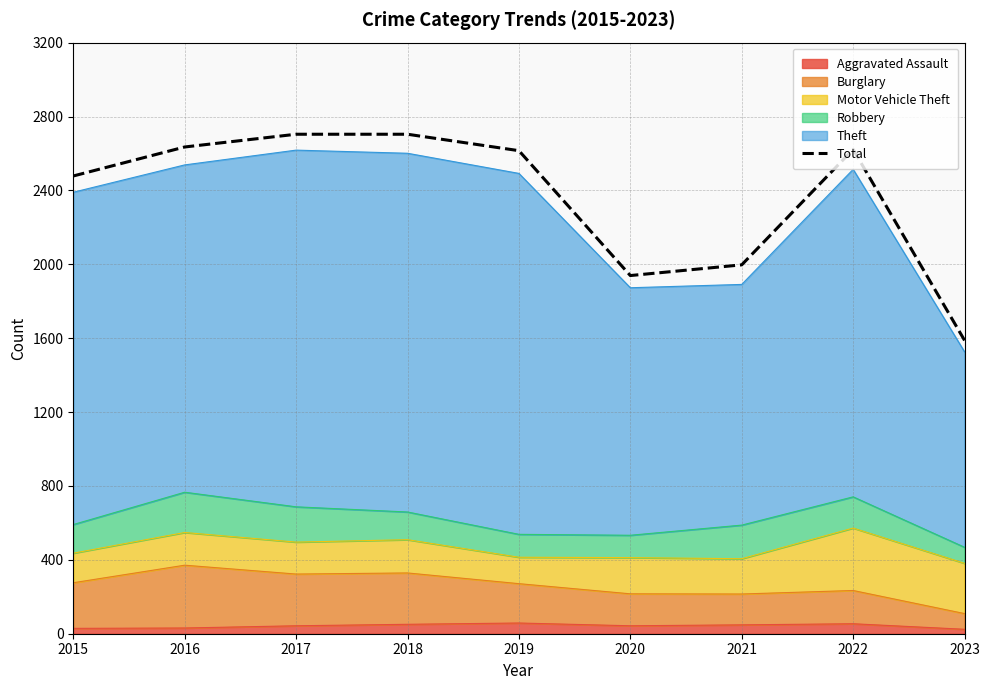

What is the greatest value displayed?

2704